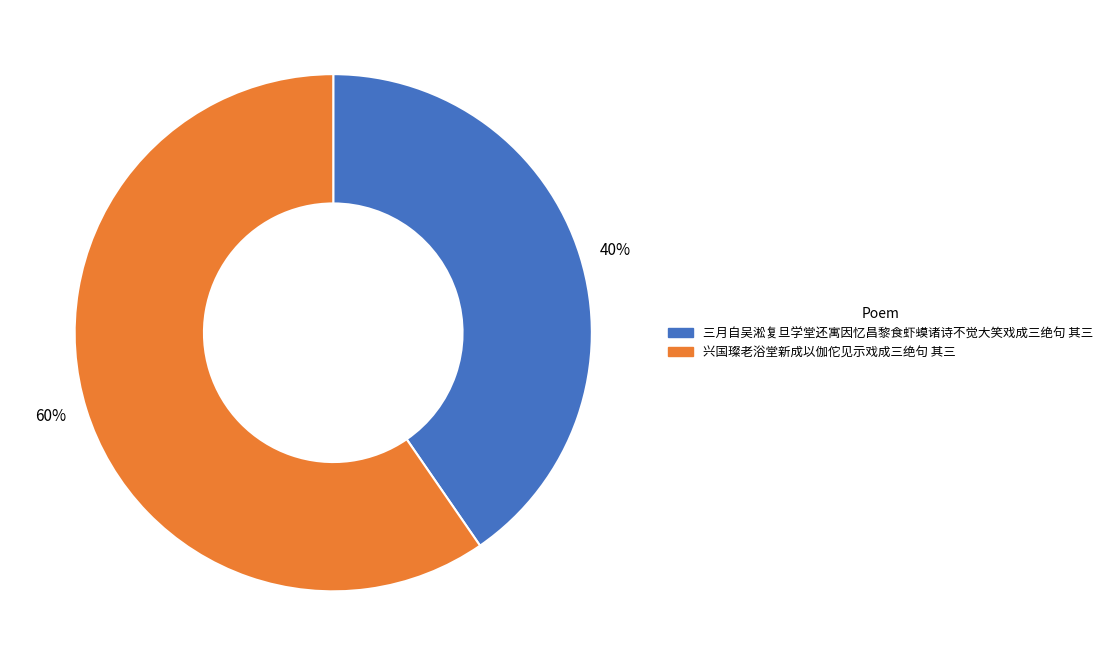

The 40% slice represents 40% of the pie. True or false?

True